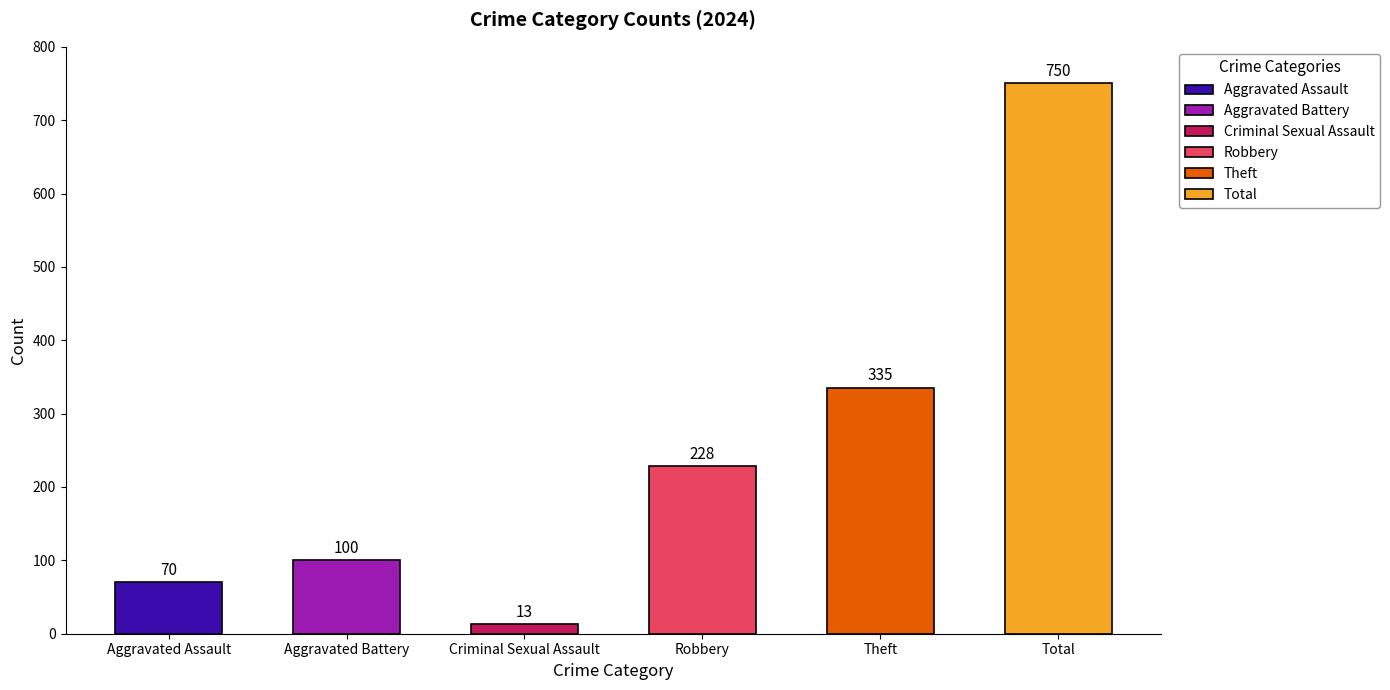

What is the difference between the maximum and second lowest values?

680